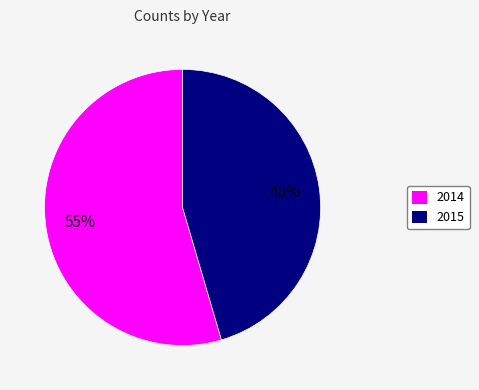

To the nearest percent, what is the combined percentage of 2015 and 2014?

100%